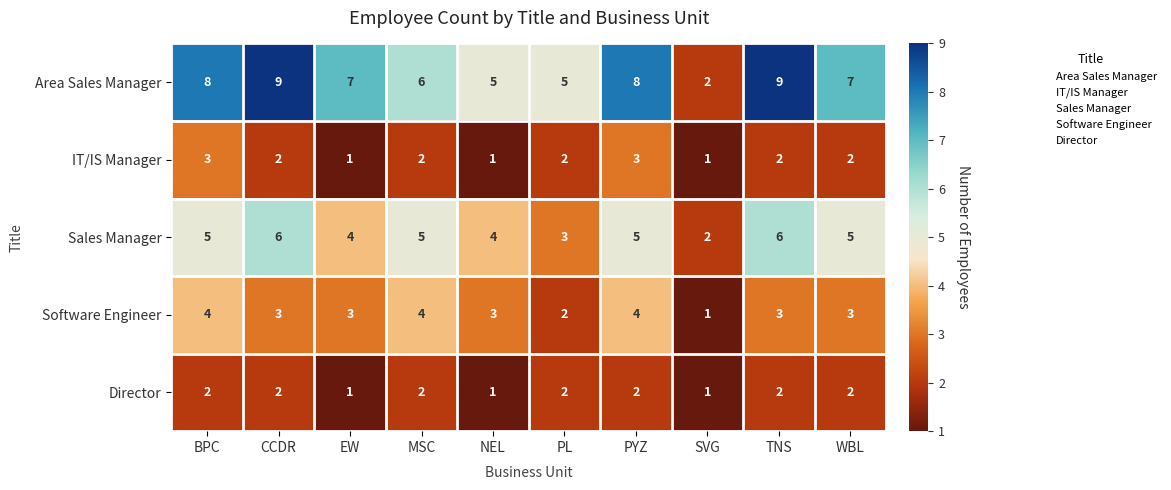

Which series has the largest total across all categories?

Area Sales Manager